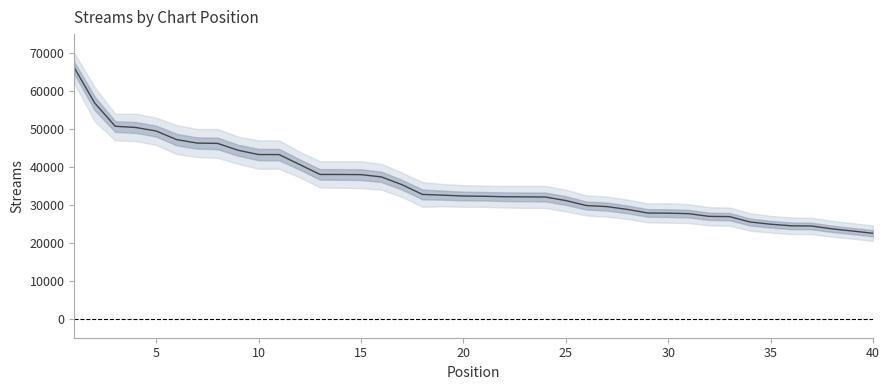

How many series are shown in this chart?

1